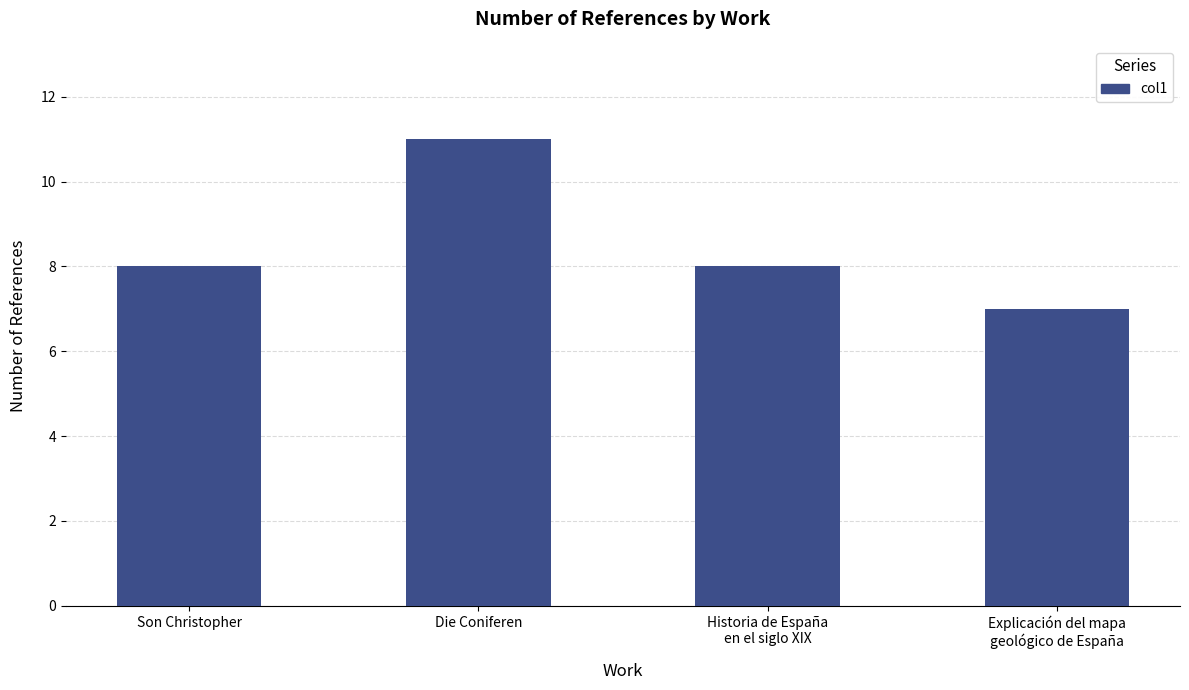

What is the value of the 4th bar from the left?

7